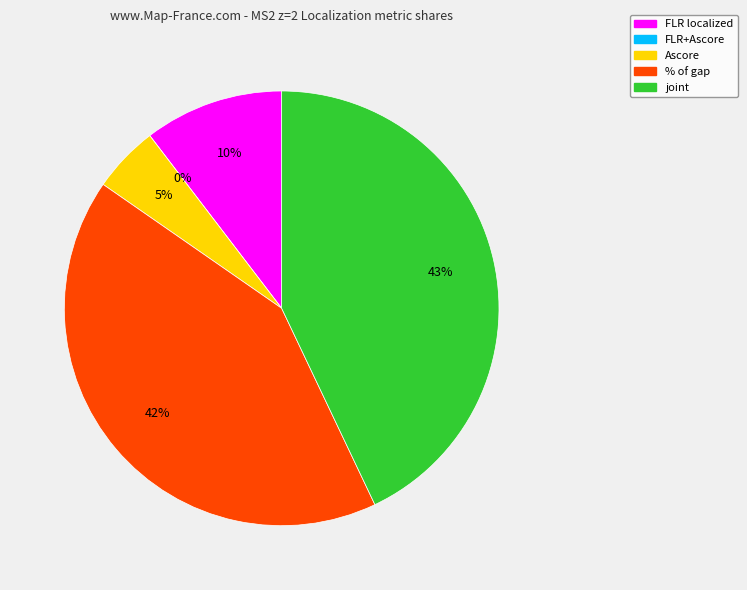

To the nearest percent, what is the difference between the largest and smallest slice percentages?

43%